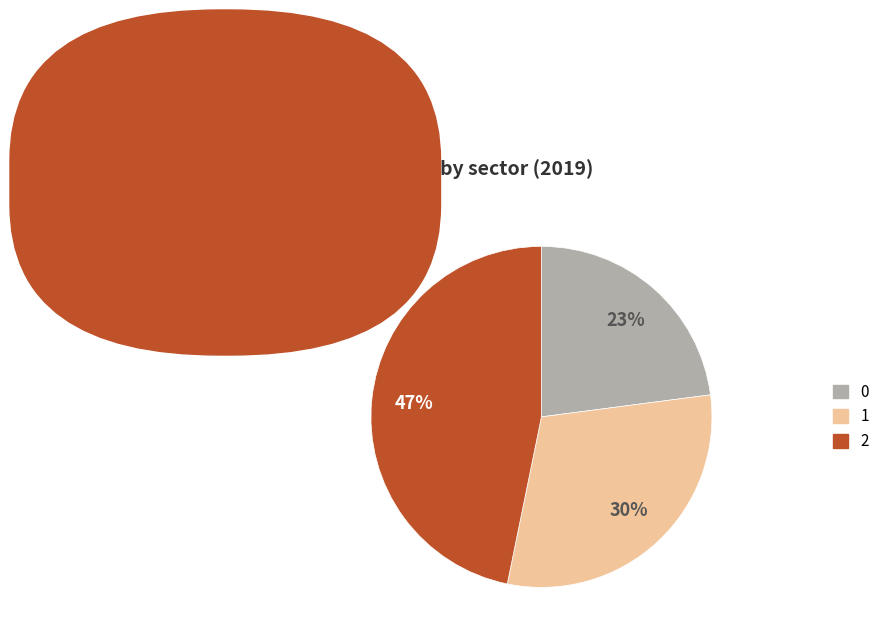

Approximately how many times larger is the value at 0 compared to 2?

0.5